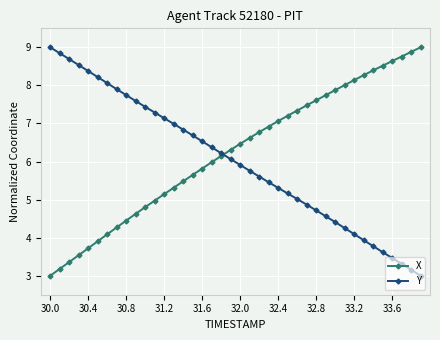

What is the average value of the X series?

6.2